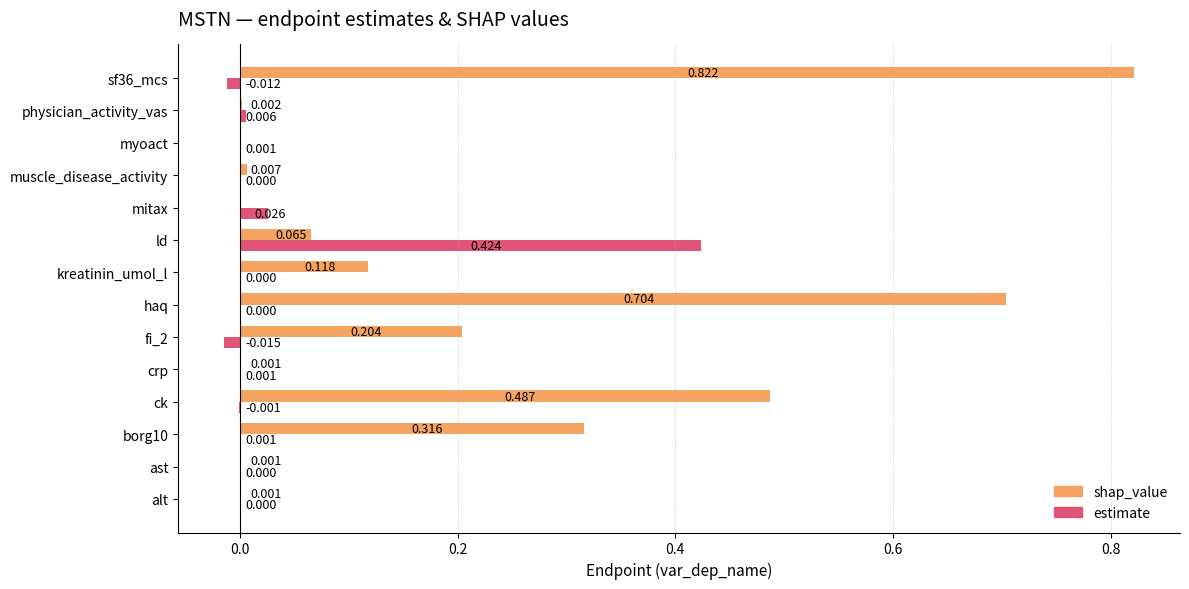

At which category is the sum across all series the highest?

sf36_mcs